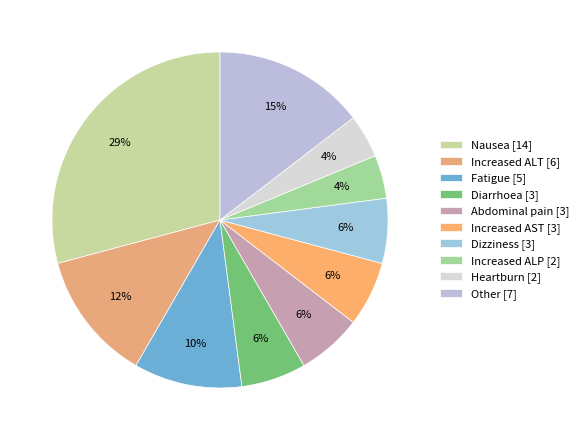

How many slices are in this pie chart?

10